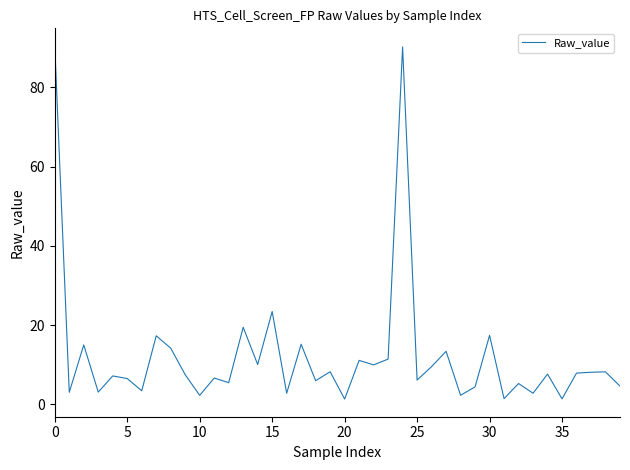

What is the difference between the maximum and minimum values?

89.1